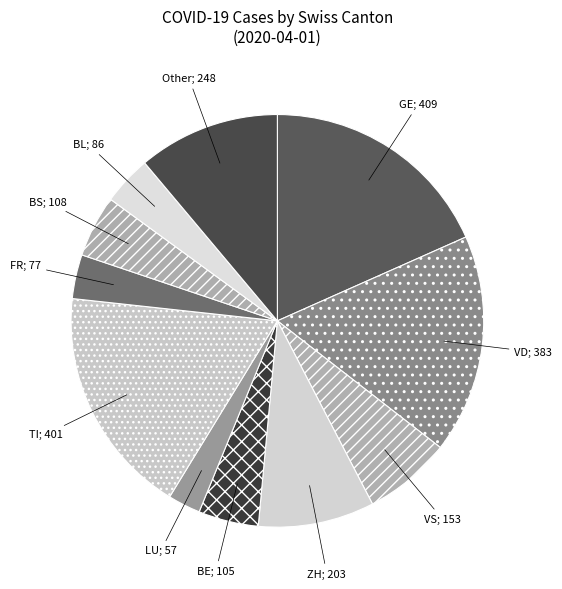

Does any single category account for the majority?

No